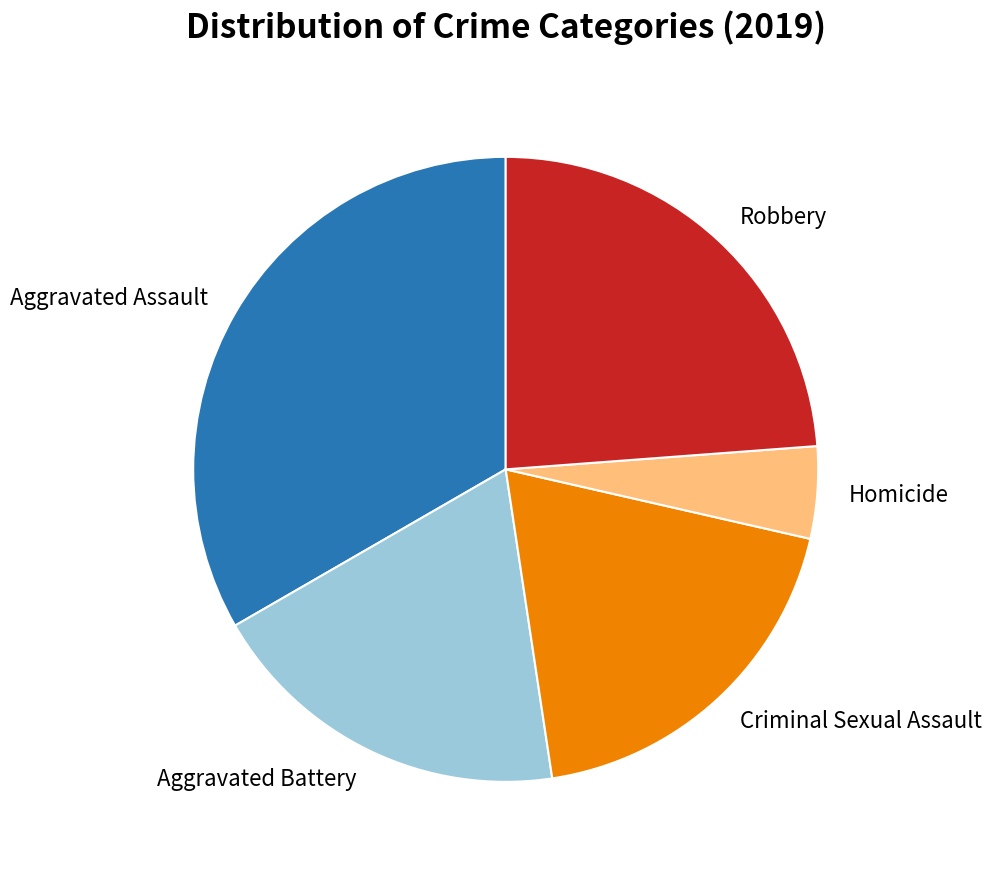

Does Aggravated Assault represent more than half of the total?

No